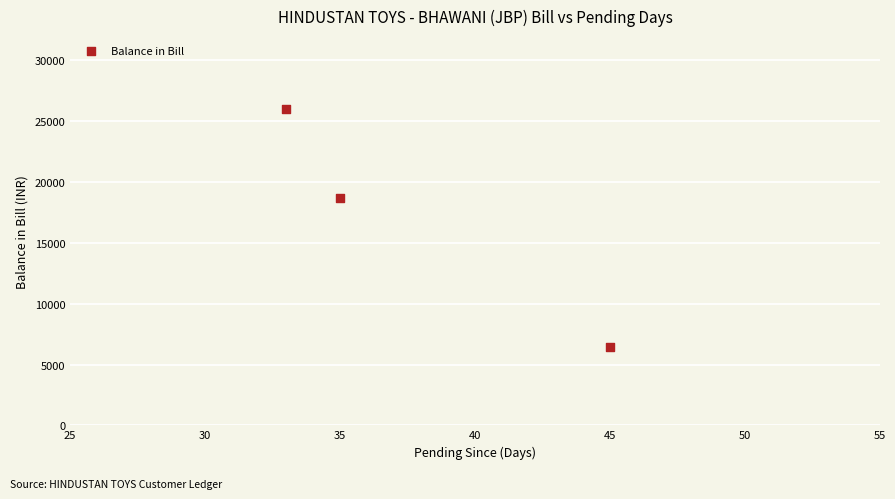

What Y value in the scatter plot is closest to 16230?

18680